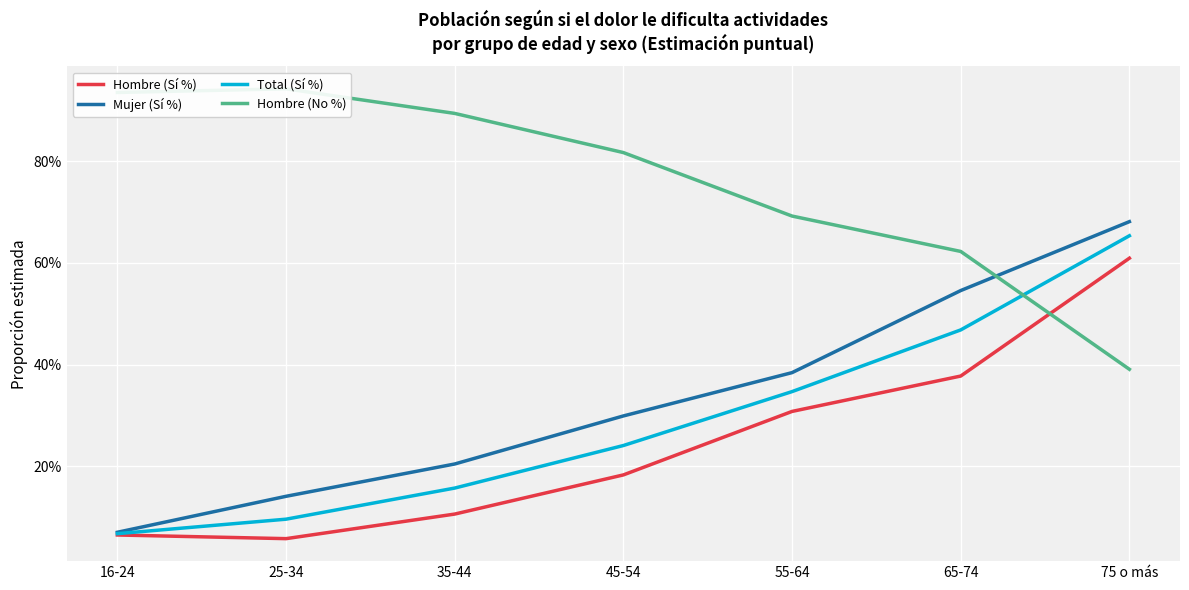

At which label does Hombre (No %) reach its peak?

25-34